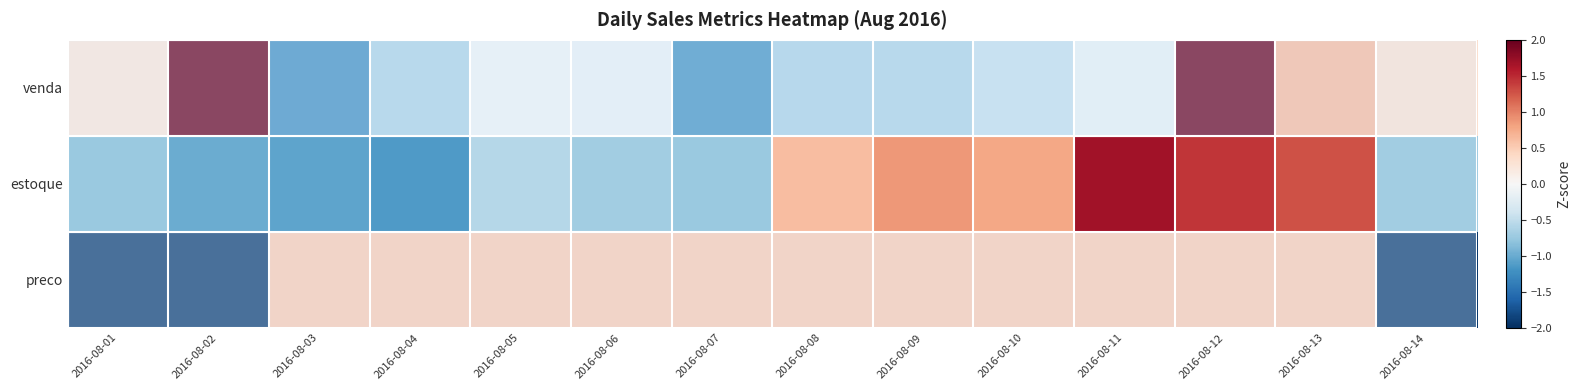

Reading left to right, transcribe all the data shown in this chart.

venda: 2016-08-01=0.3	2016-08-02=2.2	2016-08-03=-1.2	2016-08-04=-0.7	2016-08-05=-0.1	2016-08-06=-0.2	2016-08-07=-1.2	2016-08-08=-0.7	2016-08-09=-0.7	2016-08-10=-0.5	2016-08-11=-0.2	2016-08-12=2.0	2016-08-13=0.7	2016-08-14=0.3
estoque: 2016-08-01=-0.7	2016-08-02=-1.0	2016-08-03=-1.0	2016-08-04=-1.1	2016-08-05=-0.6	2016-08-06=-0.7	2016-08-07=-0.7	2016-08-08=0.6	2016-08-09=0.9	2016-08-10=0.8	2016-08-11=1.7	2016-08-12=1.4	2016-08-13=1.3	2016-08-14=-0.7
preco: 2016-08-01=-1.9	2016-08-02=-1.9	2016-08-03=0.5	2016-08-04=0.5	2016-08-05=0.5	2016-08-06=0.5	2016-08-07=0.5	2016-08-08=0.5	2016-08-09=0.5	2016-08-10=0.5	2016-08-11=0.5	2016-08-12=0.5	2016-08-13=0.5	2016-08-14=-1.9